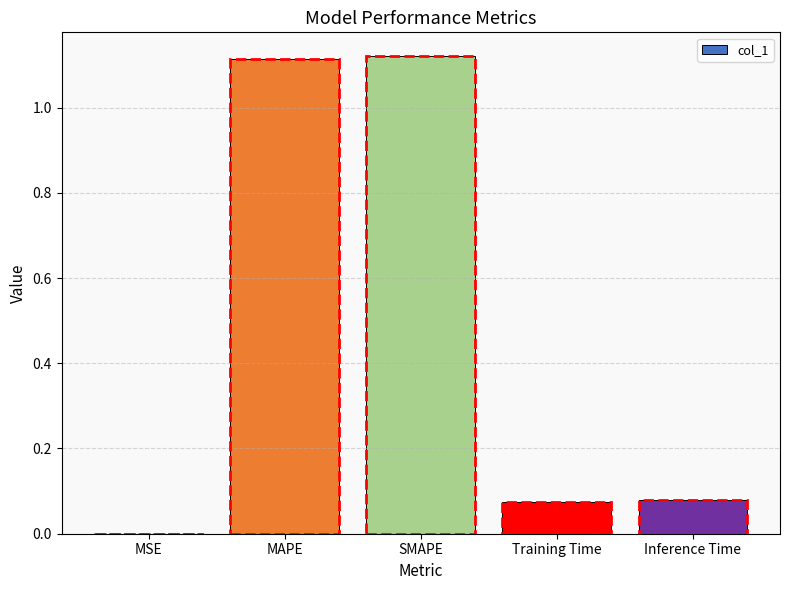

Which has a higher value, Inference Time or SMAPE?

SMAPE